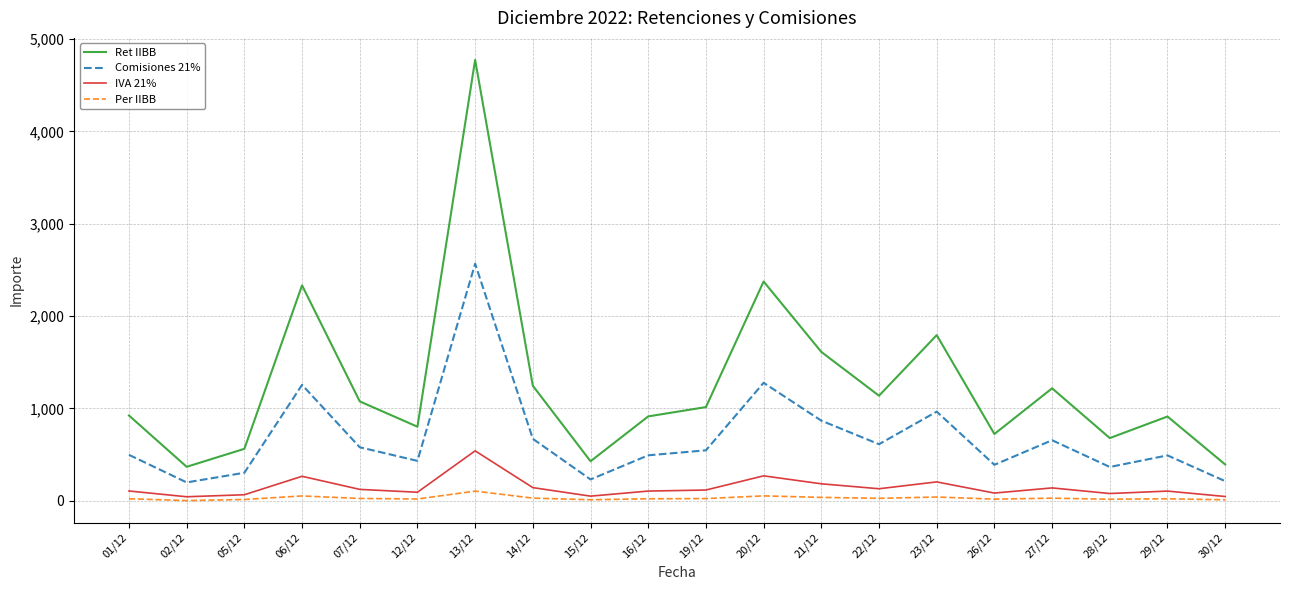

Is it true that Comisiones 21% equals 489.8 at 29/12?

True